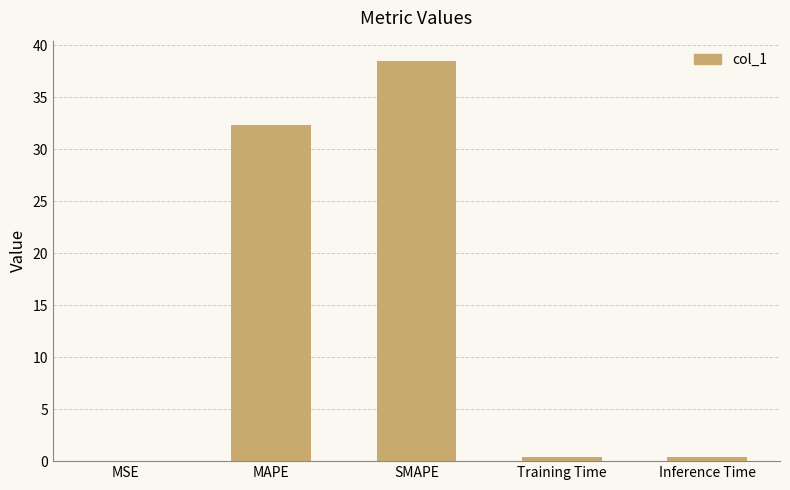

Are the bars horizontal?

No